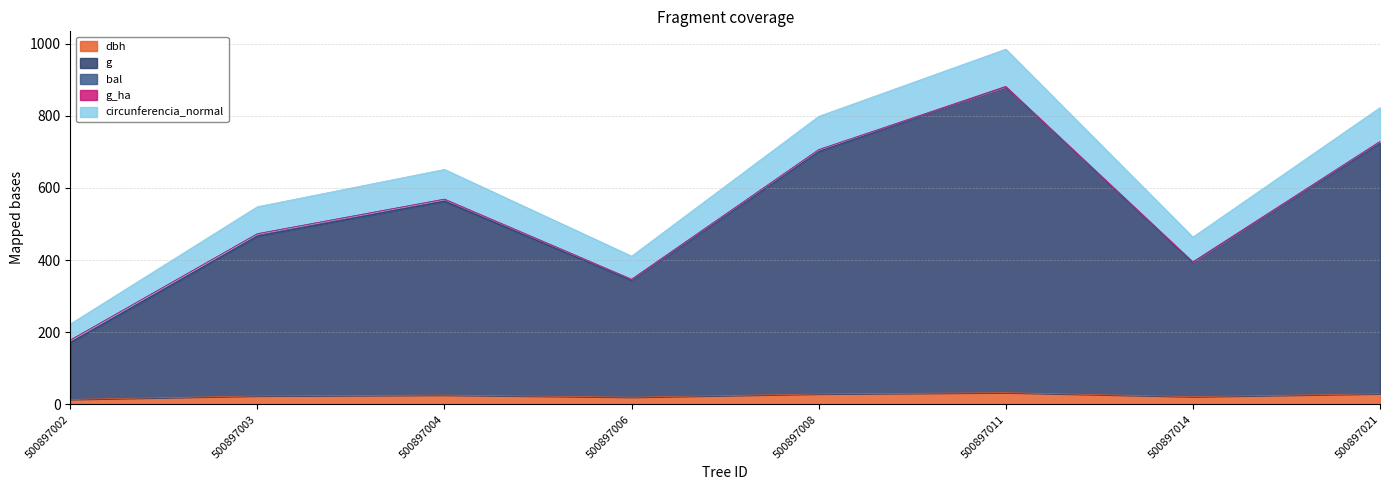

What is the greatest value displayed?

984.8